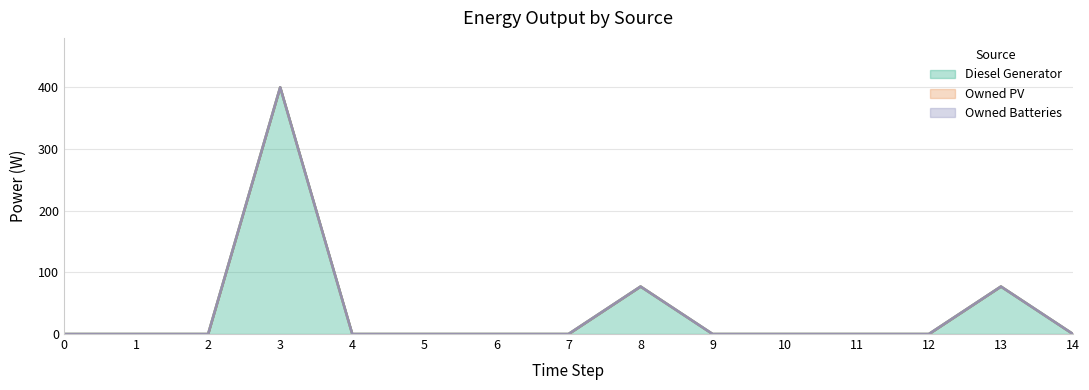

Reading right to left, list all the values displayed in this chart.

Diesel Generator: 0	77	0	0	0	0	77	0	0	0	0	400	0	0	0
Owned PV: 0	0	0	0	0	0	0	0	0	0	0	0	0	0	0
Owned Batteries: 0	0	0	0	0	0	0	0	0	0	0	0	0	0	0